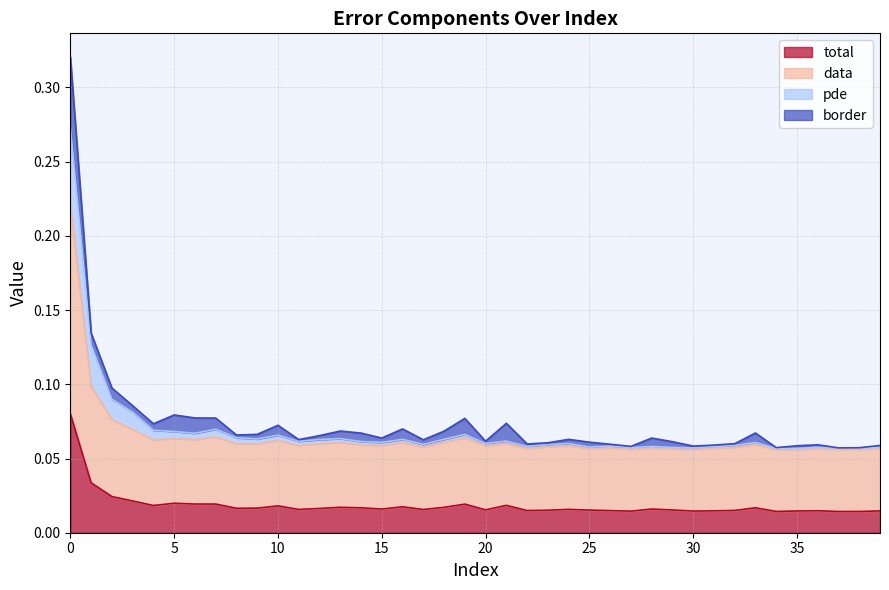

What are all the series names shown in the legend?

total, data, pde, border